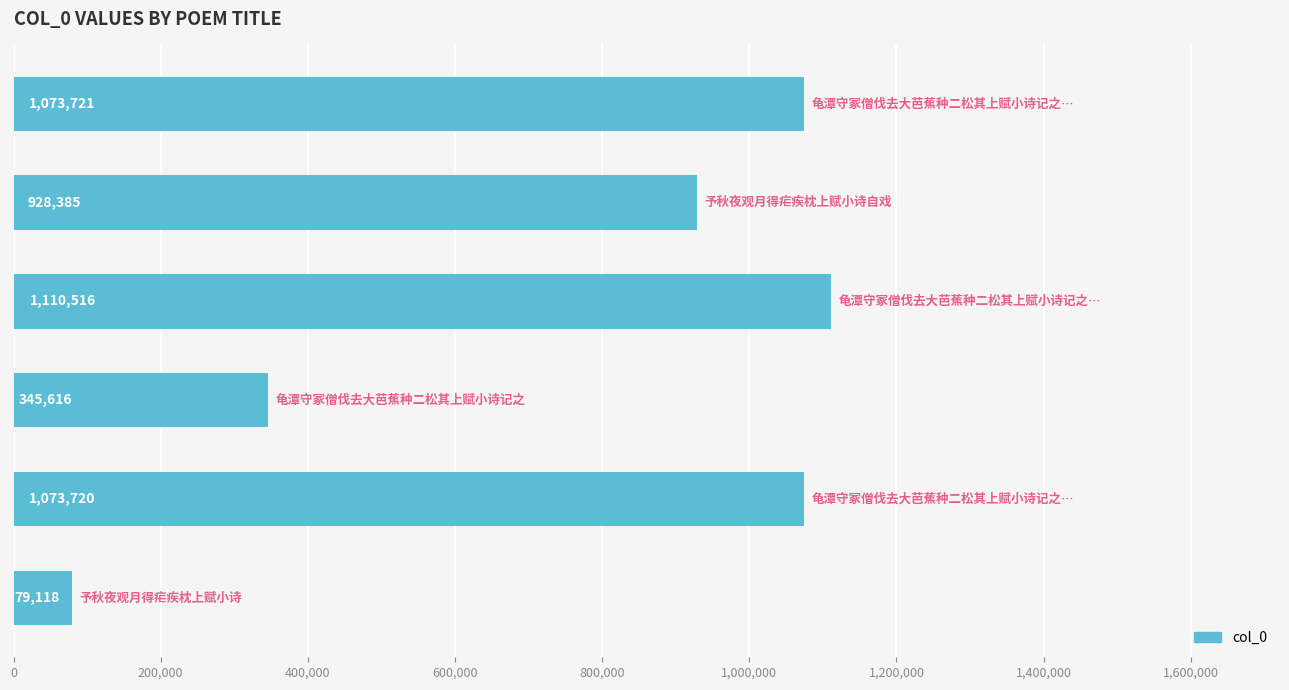

Does the chart contain any negative values?

No